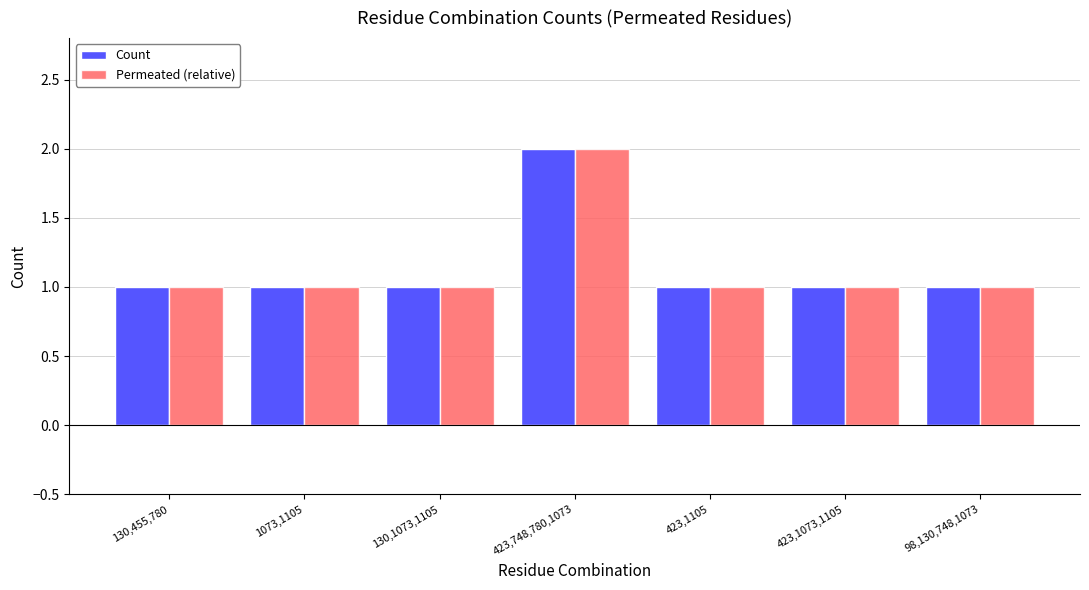

What is the highest value of the Permeated (relative) series?

2